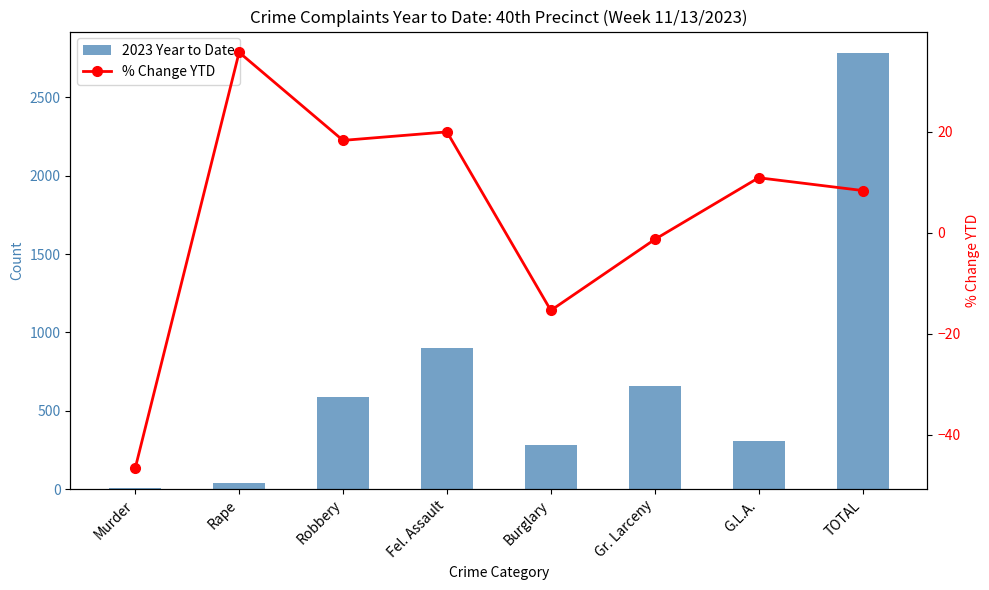

At which label does 2023 Year to Date reach its minimum?

Murder